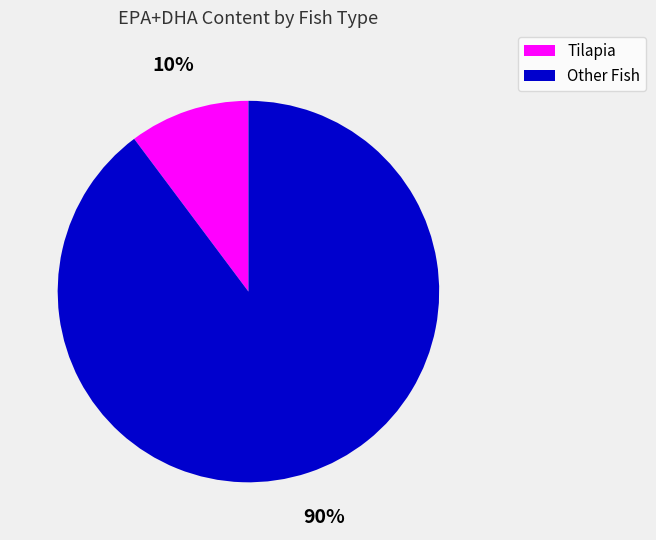

Does any single category account for the majority?

Yes